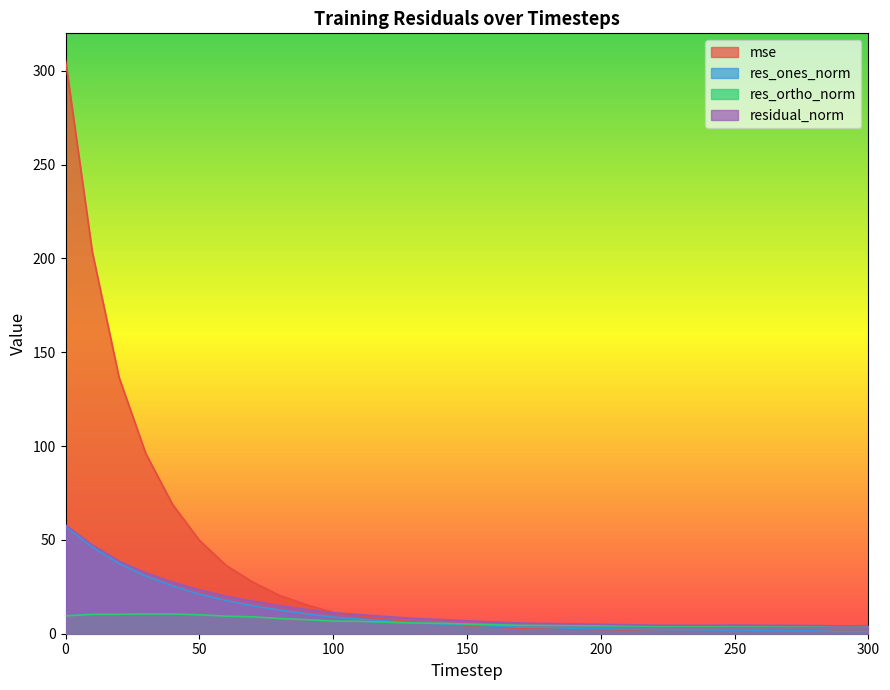

How many interior local peaks does the mse series have?

1